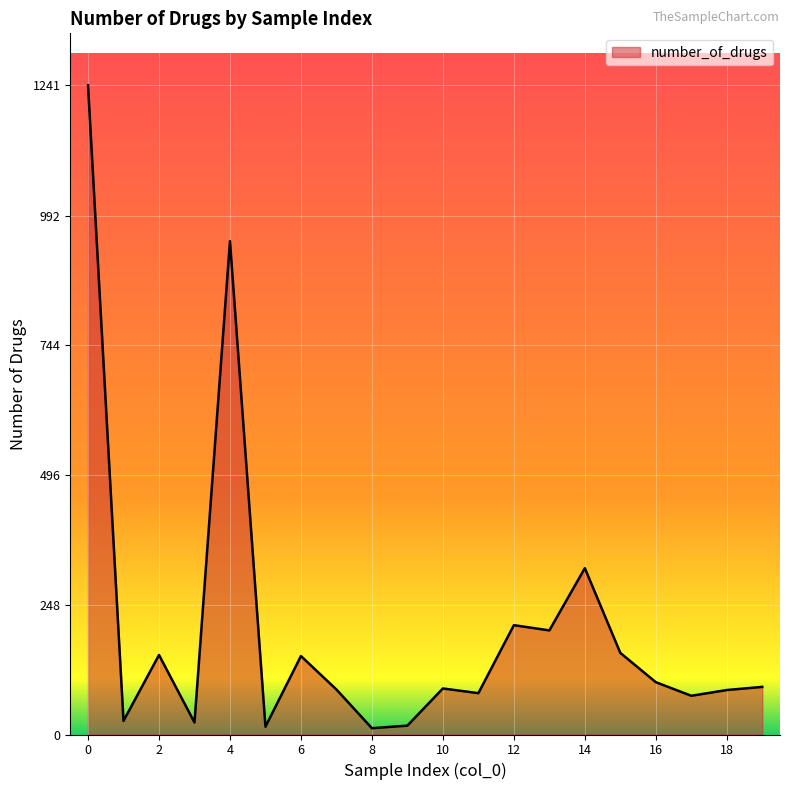

What is the sum of all values?

4064